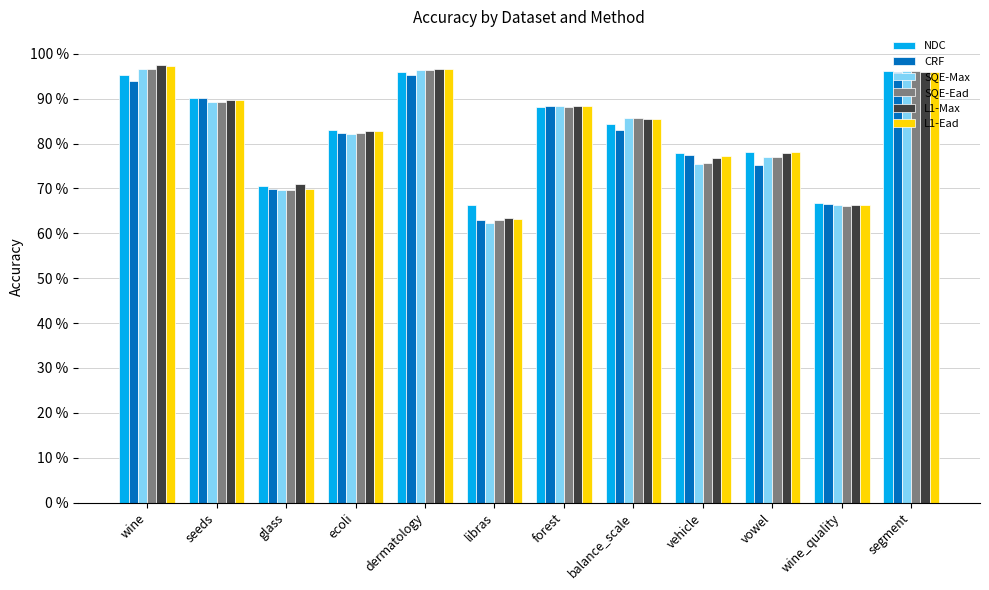

What is the label of the 9th bar from the right?

ecoli